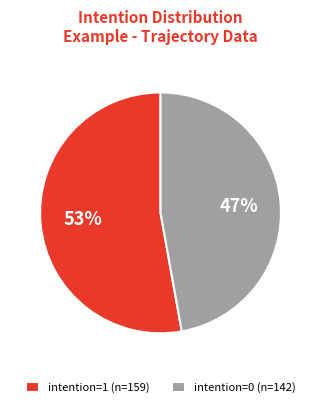

What percentage is the intention=1 (n=159) slice, to the nearest percent?

53%